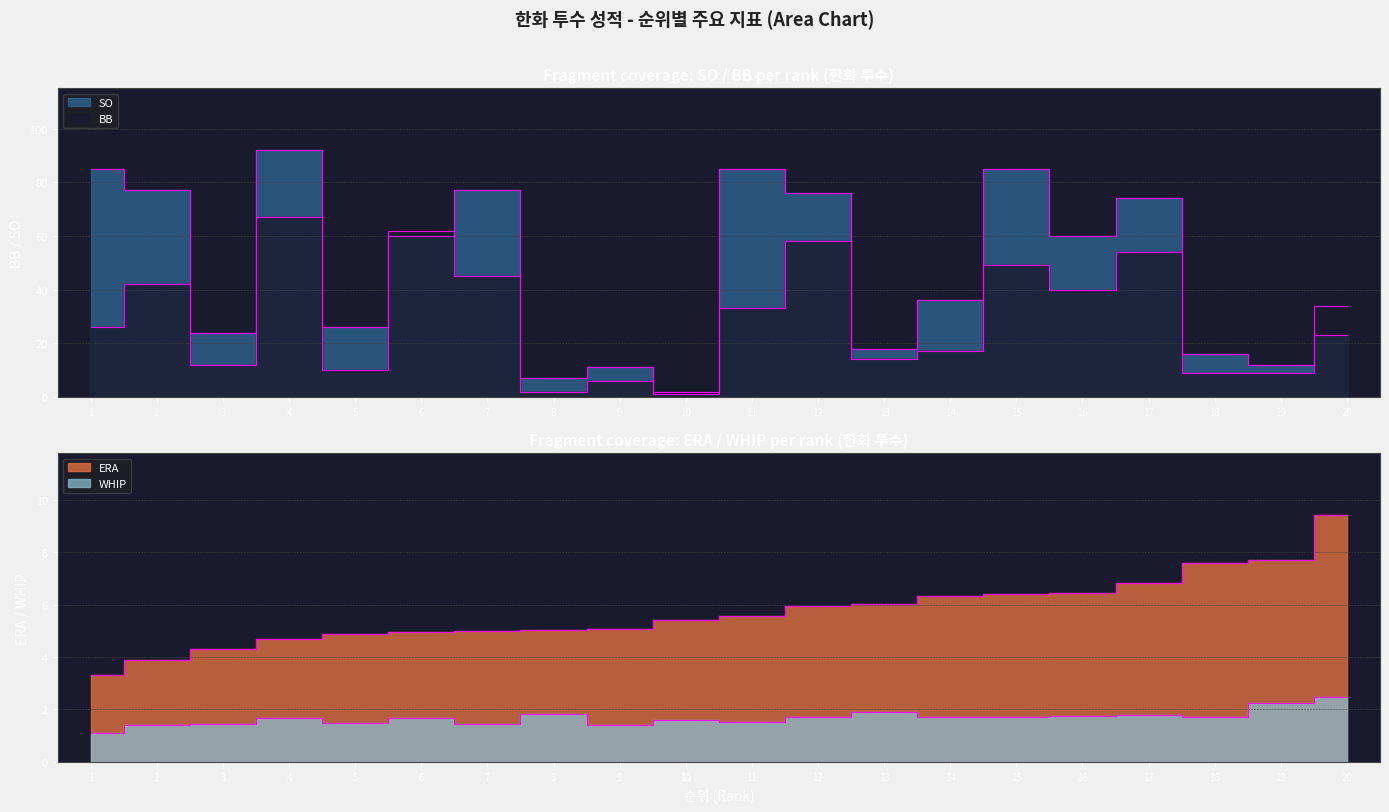

What is the difference between the SO values at 8 and 11?

78.0